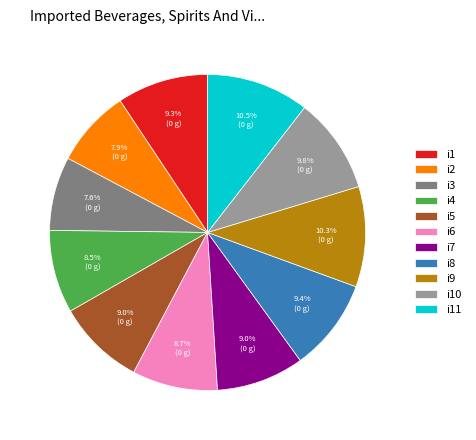

The i6 slice represents 9% of the pie. True or false?

True